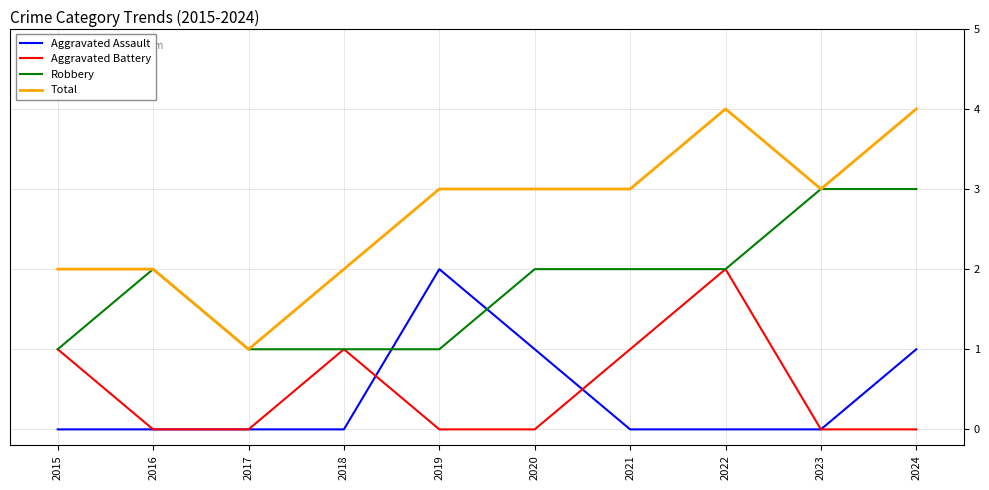

True or false: Robbery has a value of 0 at 2019.

False